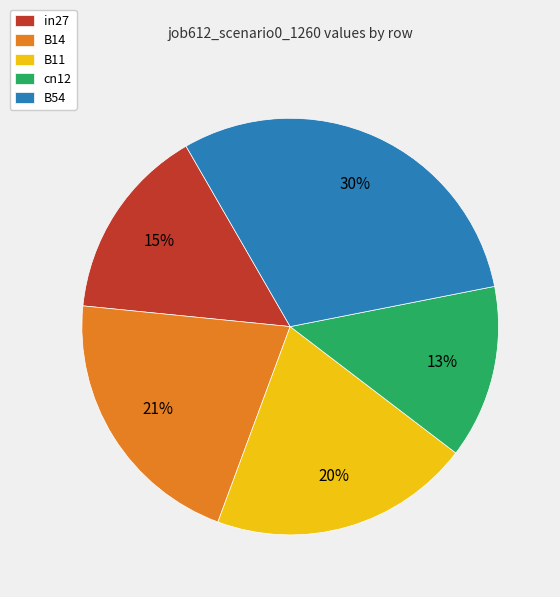

To the nearest percent, what percentage of the pie is cn12?

13%